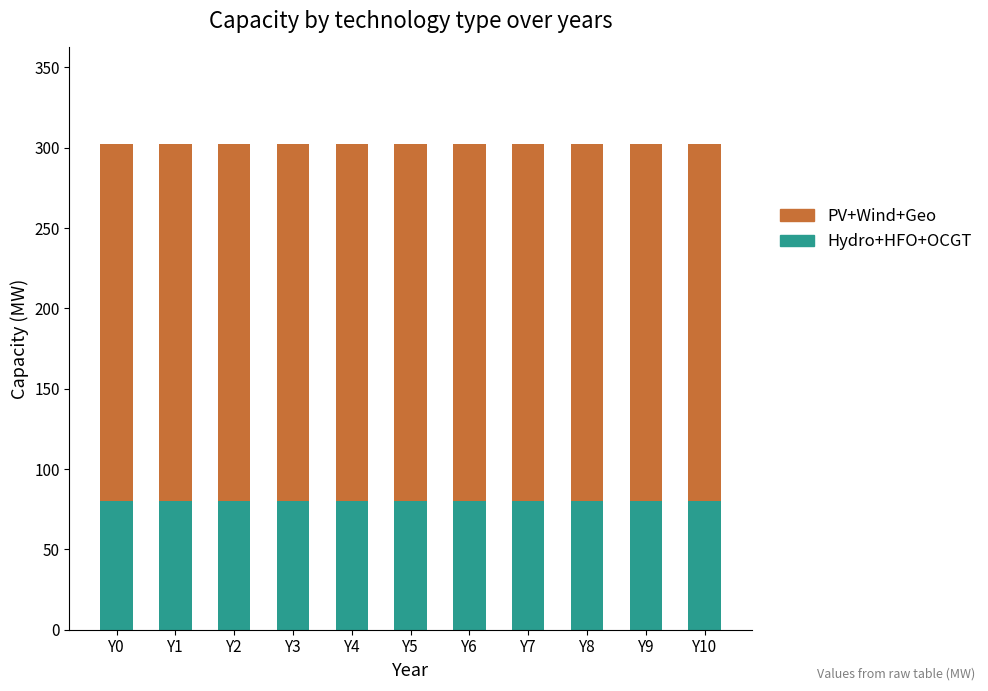

How many bars are there in total?

11